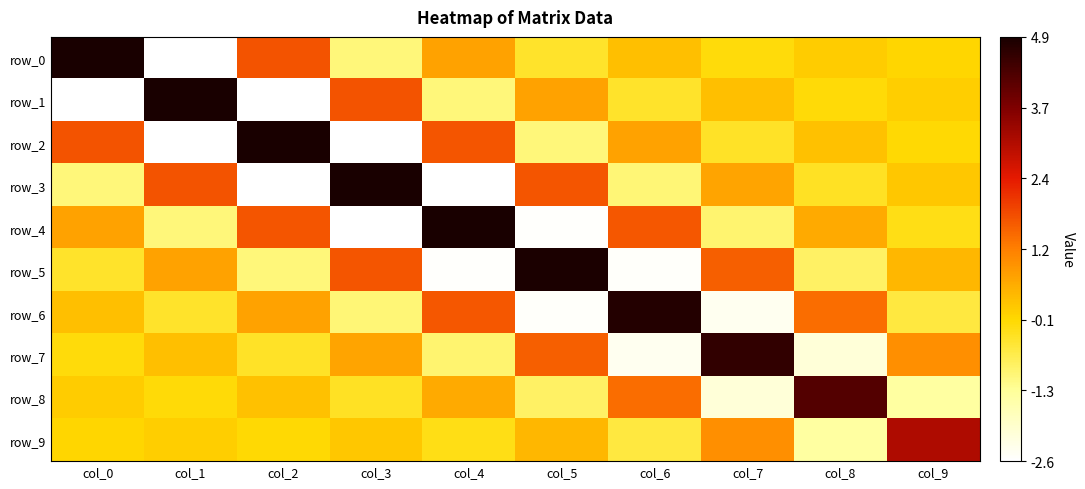

Is the value of row_5 at col_4 greater than the value of row_6 at col_6?

No